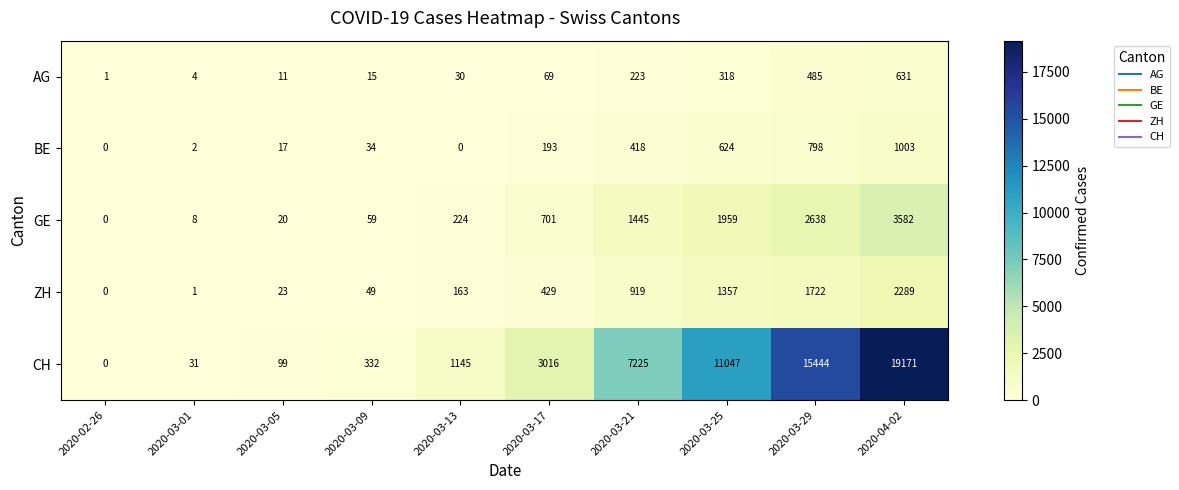

Which series has the largest range (max minus min)?

CH